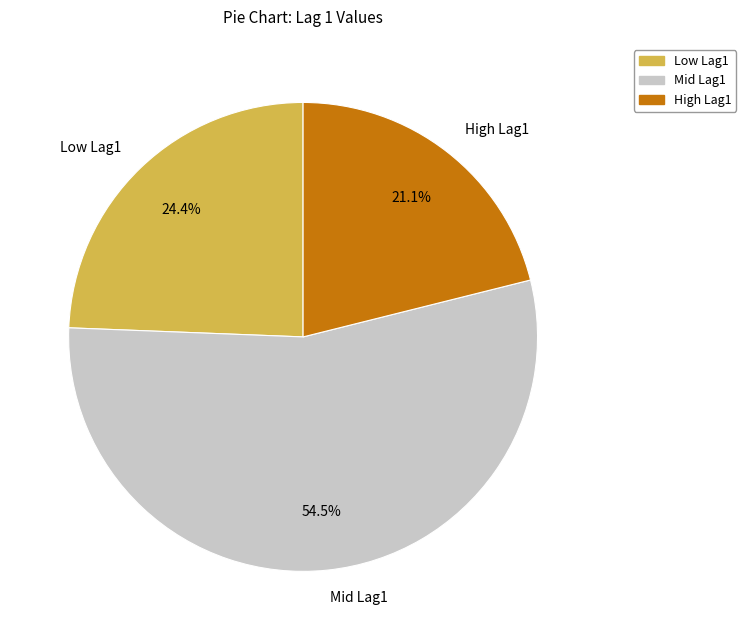

Does High Lag1 account for over 50% of the chart?

No